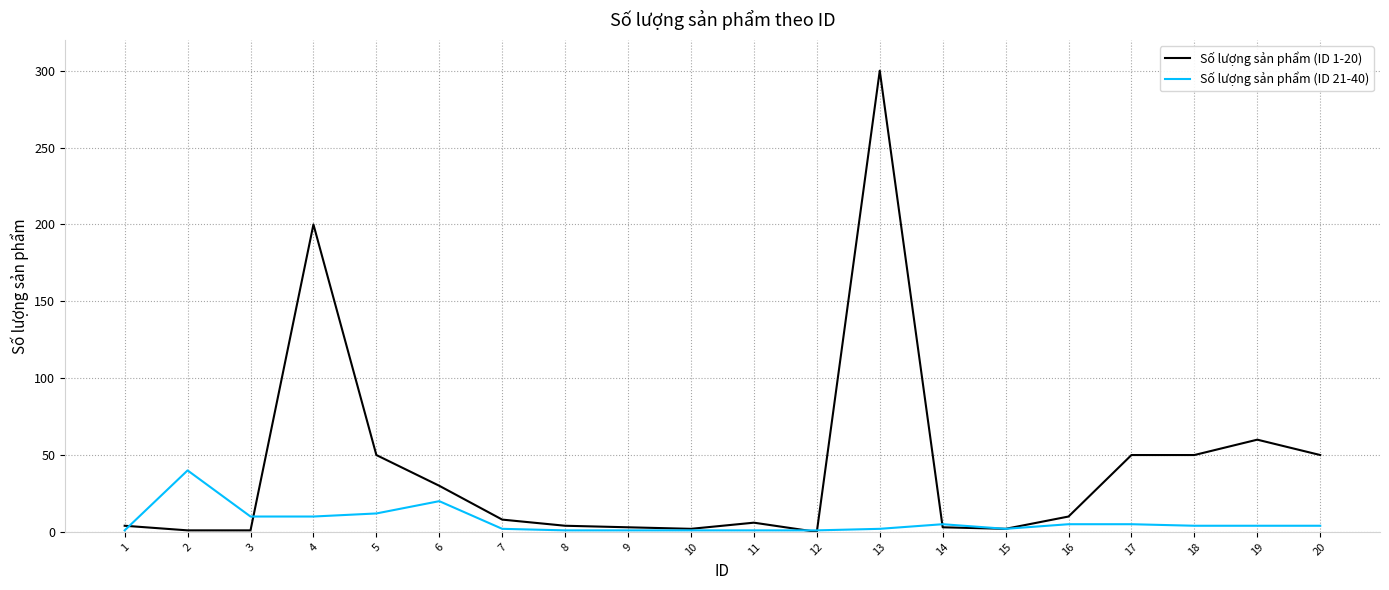

Which category has the highest value across all series?

13